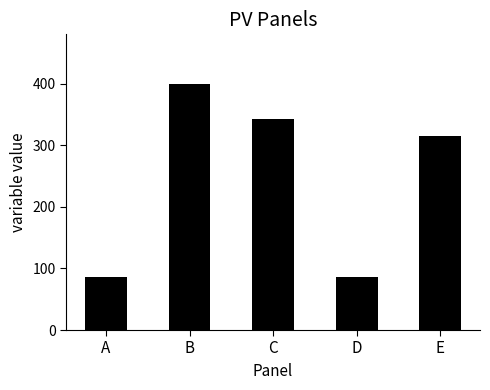

Reading left to right, list all the values displayed in this chart.

A=85.7	B=400.0	C=342.9	D=85.7	E=314.3